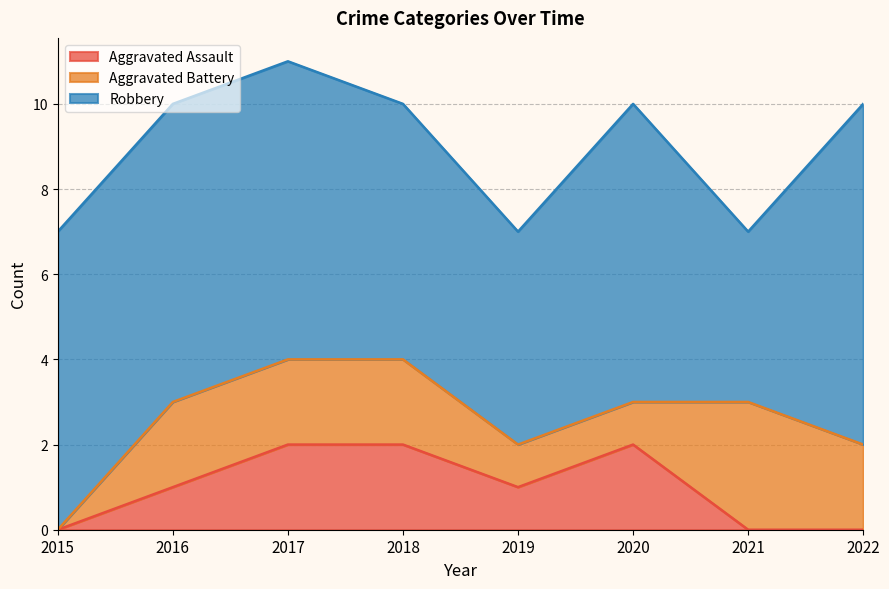

Between 2017 and 2021, which is larger?

2017